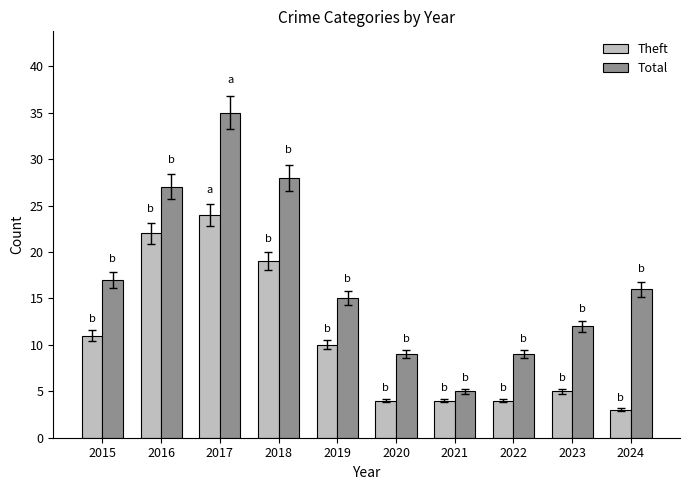

At 2016, list the series in order from largest to smallest.

Total, Theft